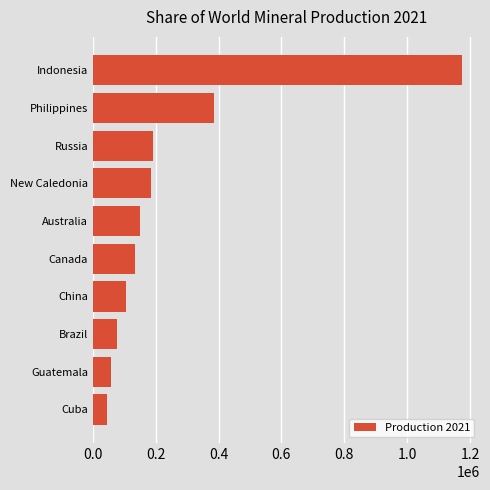

At which label is the value closest to 609100?

Philippines